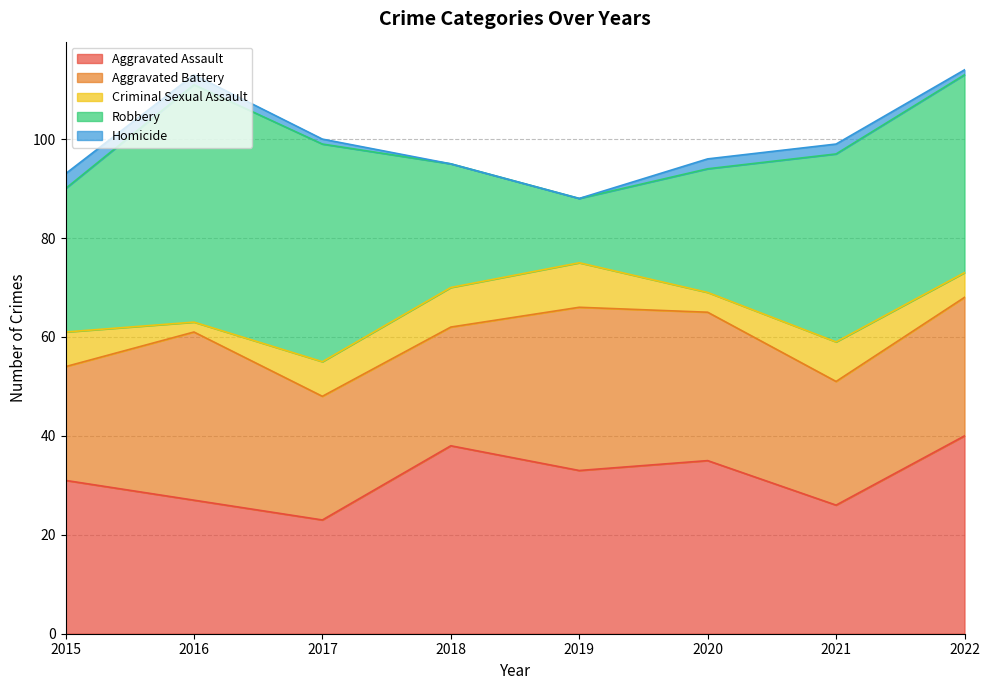

What is the sum of all Aggravated Assault values?

253